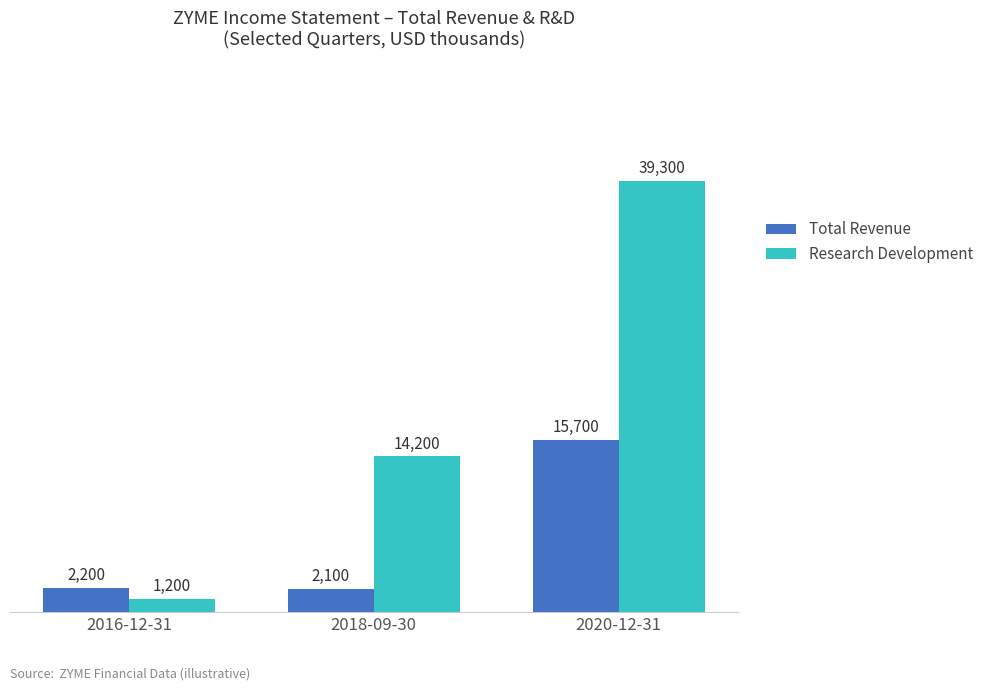

Count the number of categories in the chart.

3